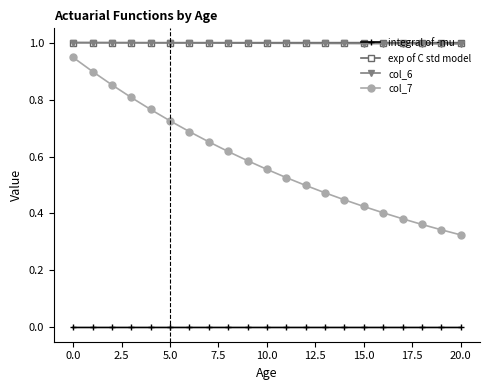

How many categories are shown in the chart?

21